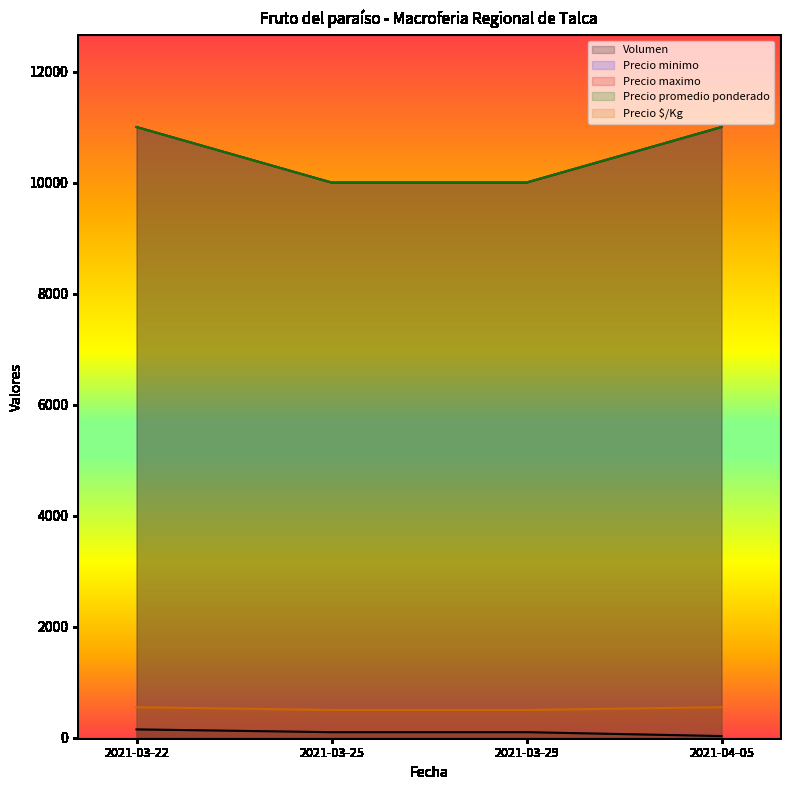

At which label is Volumen closest to 90?

2021-03-25